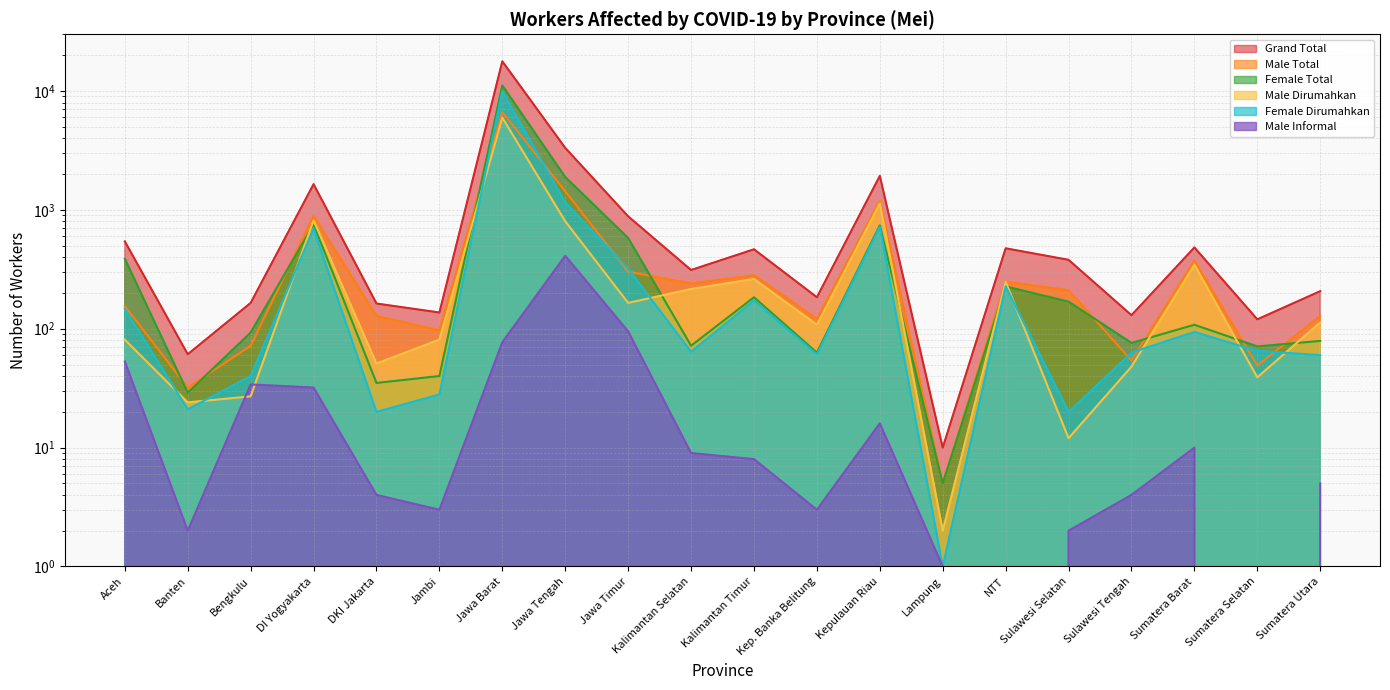

What is the average value of the Male Dirumahkan series?

527